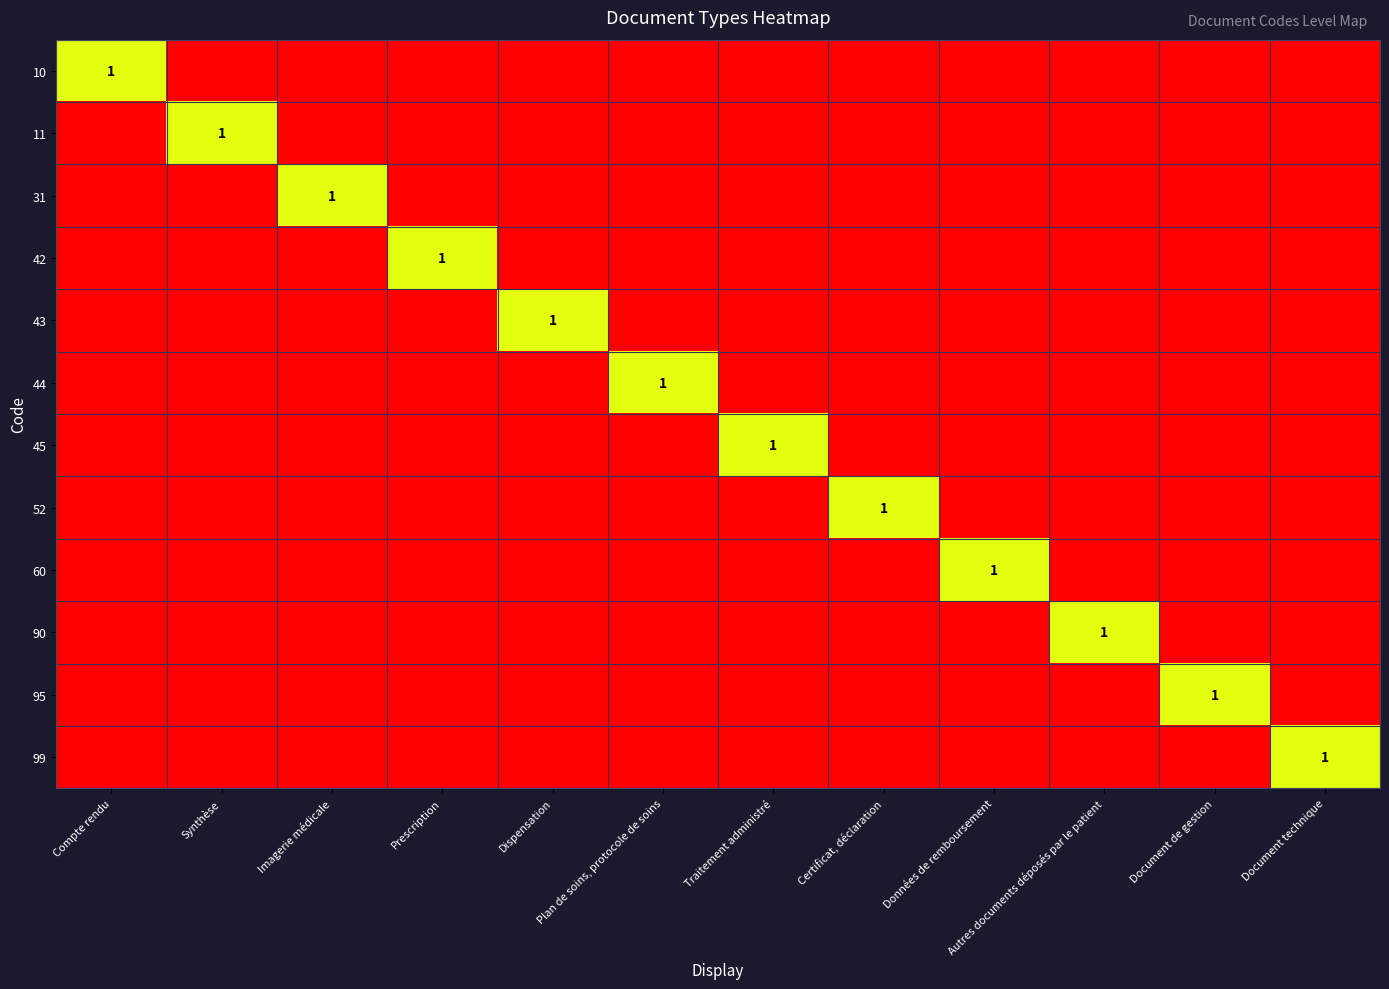

Is the value of 11 at Autres documents déposés par le patient greater than the value of 95 at Données de remboursement?

No